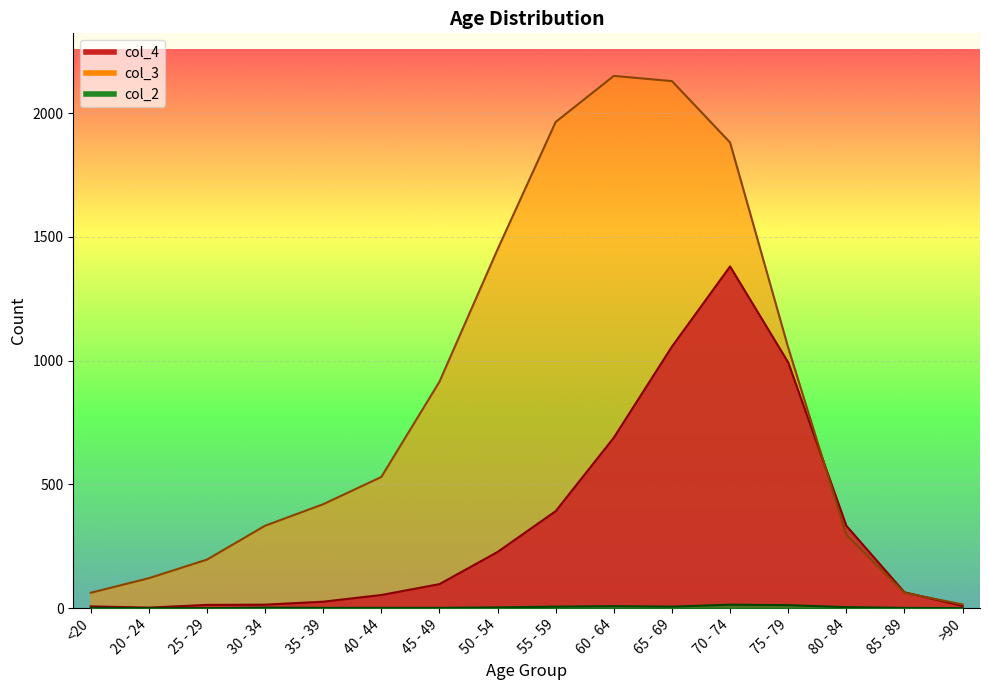

The col_2 series shows -8 at 20 - 24. True or false?

False